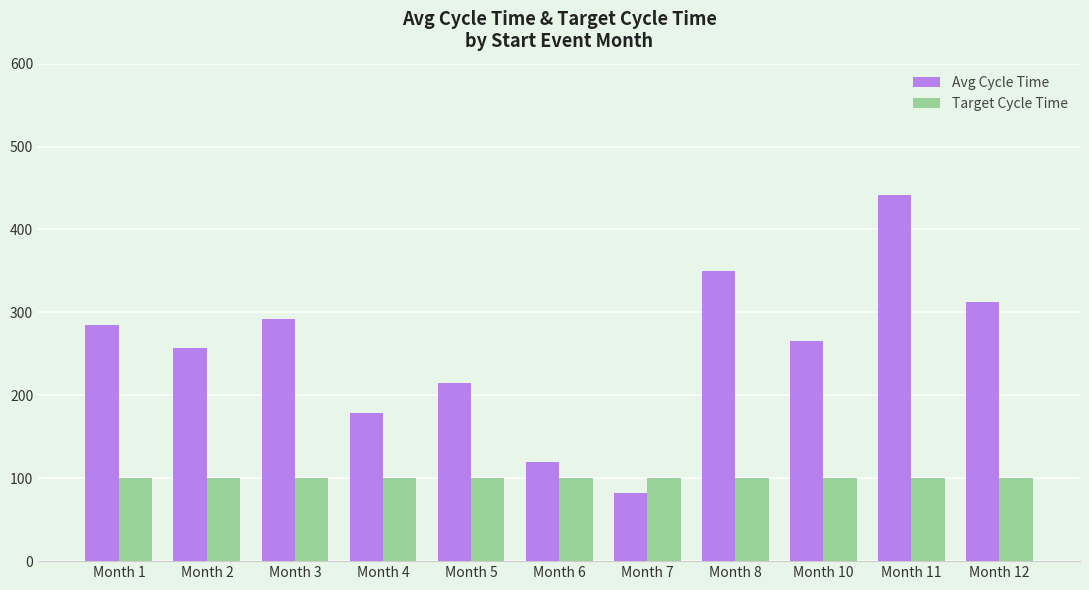

Reading right to left, list all the values displayed in this chart.

Avg Cycle Time: 312.5	441.0	265.0	349.8	81.9	119.2	215.0	179.0	292.4	257.0	285.0
Target Cycle Time: 100.0	100.0	100.0	100.0	100.0	100.0	100.0	100.0	100.0	100.0	100.0